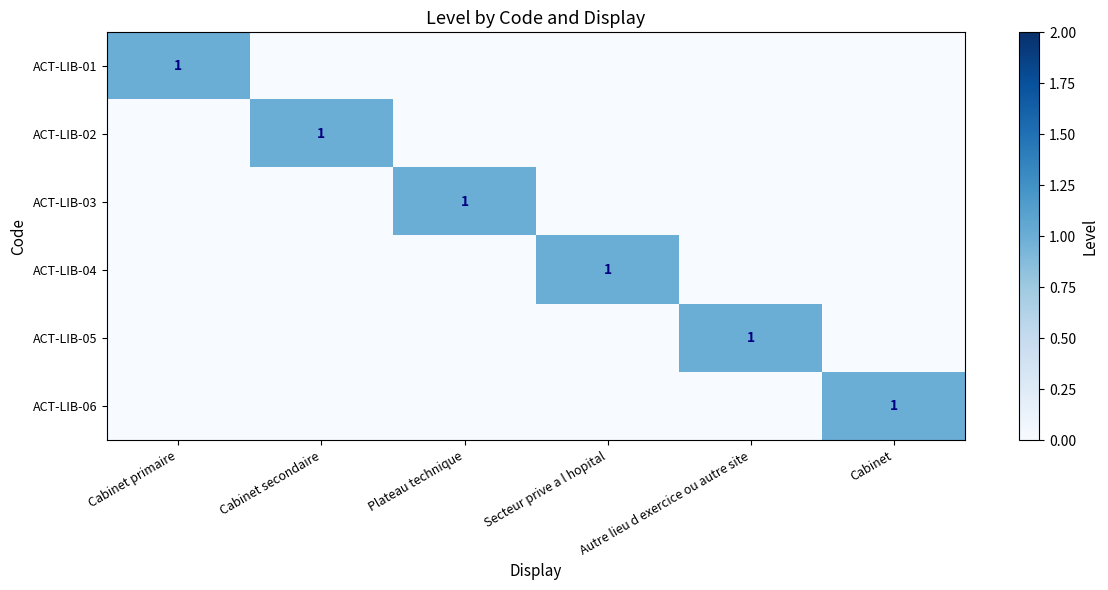

How many series are shown in this chart?

6